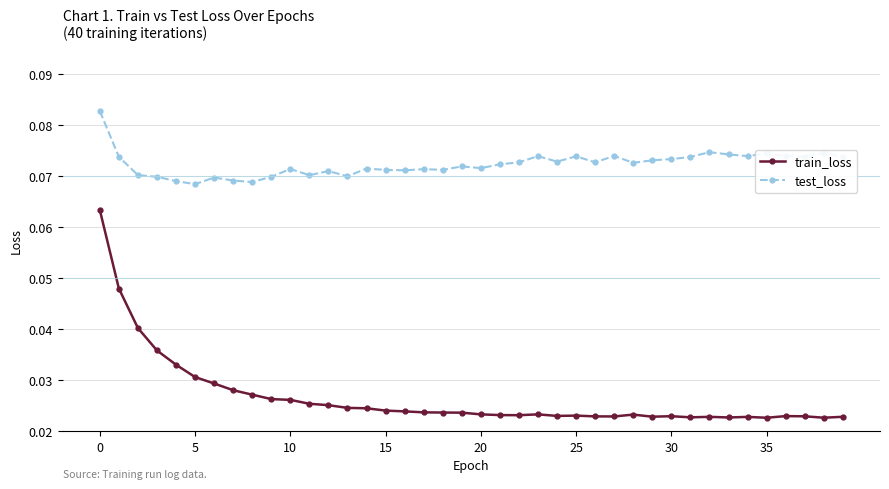

At how many categories does at least one series exceed 0?

40